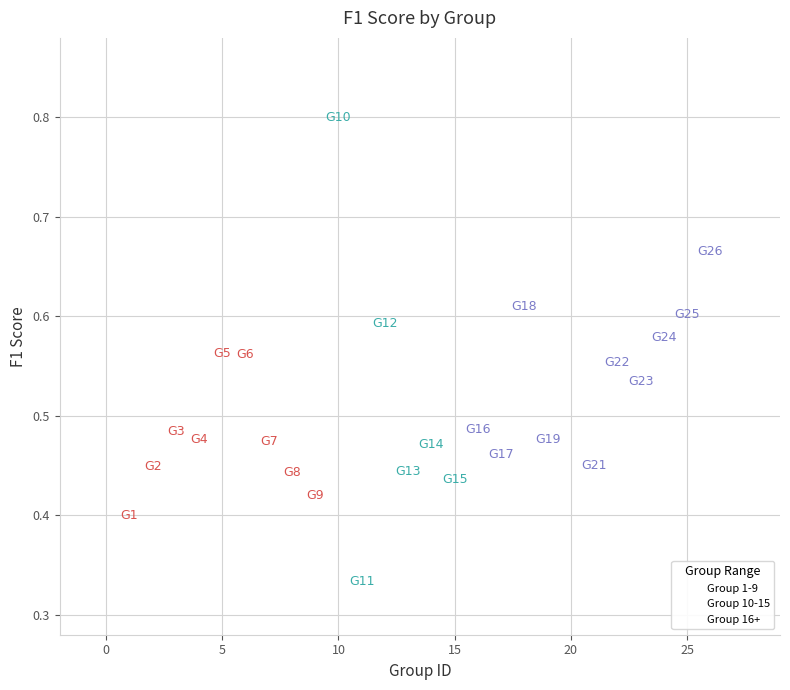

Which series contains the highest Y value?

Group 10-15